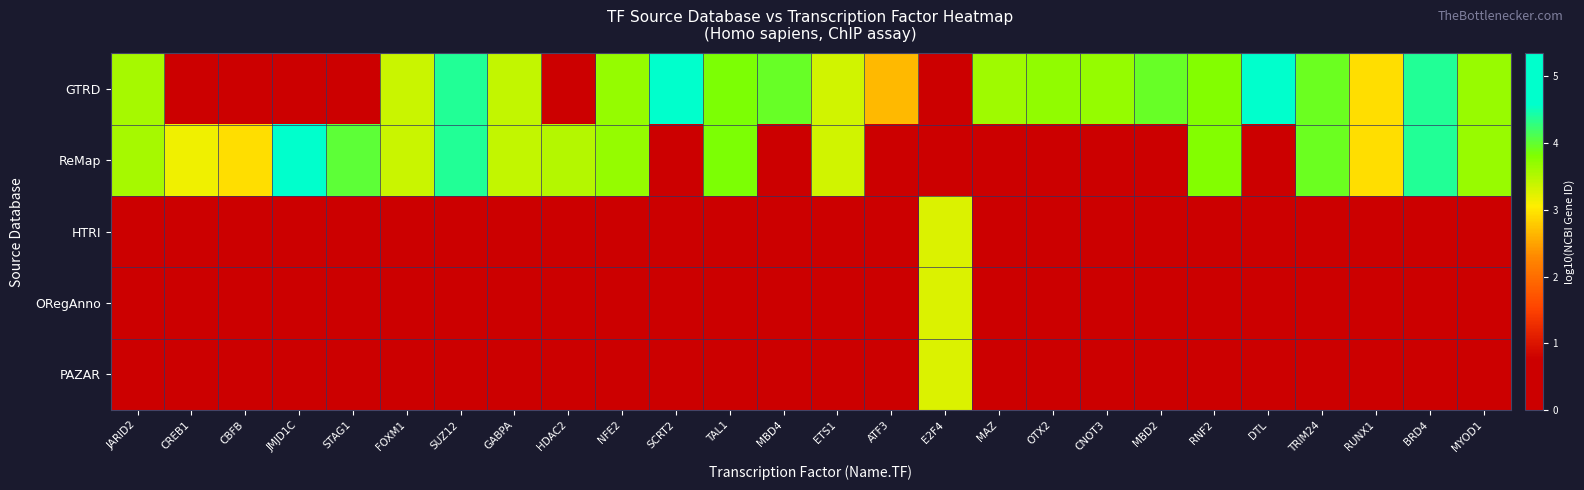

Between DTL and MAZ, which is larger?

DTL